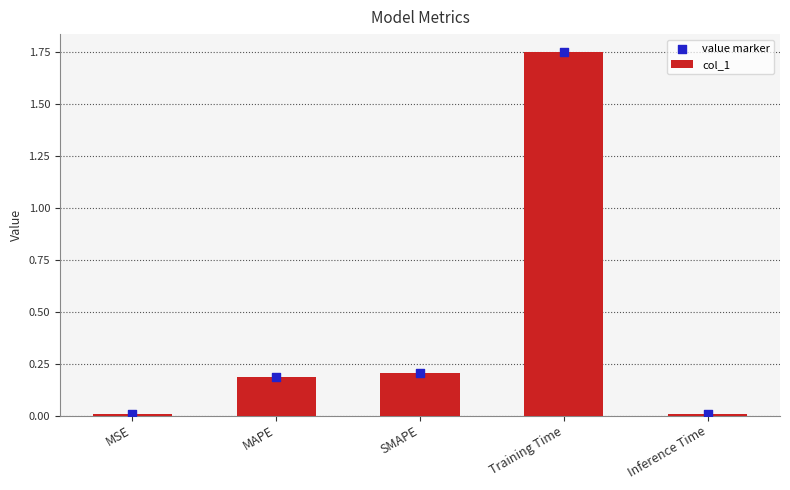

Which series has the largest Y range (max minus min)?

col_1